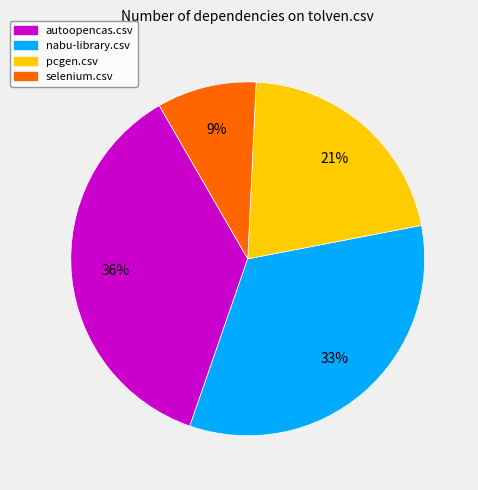

To the nearest percent, what is the average slice percentage?

25%